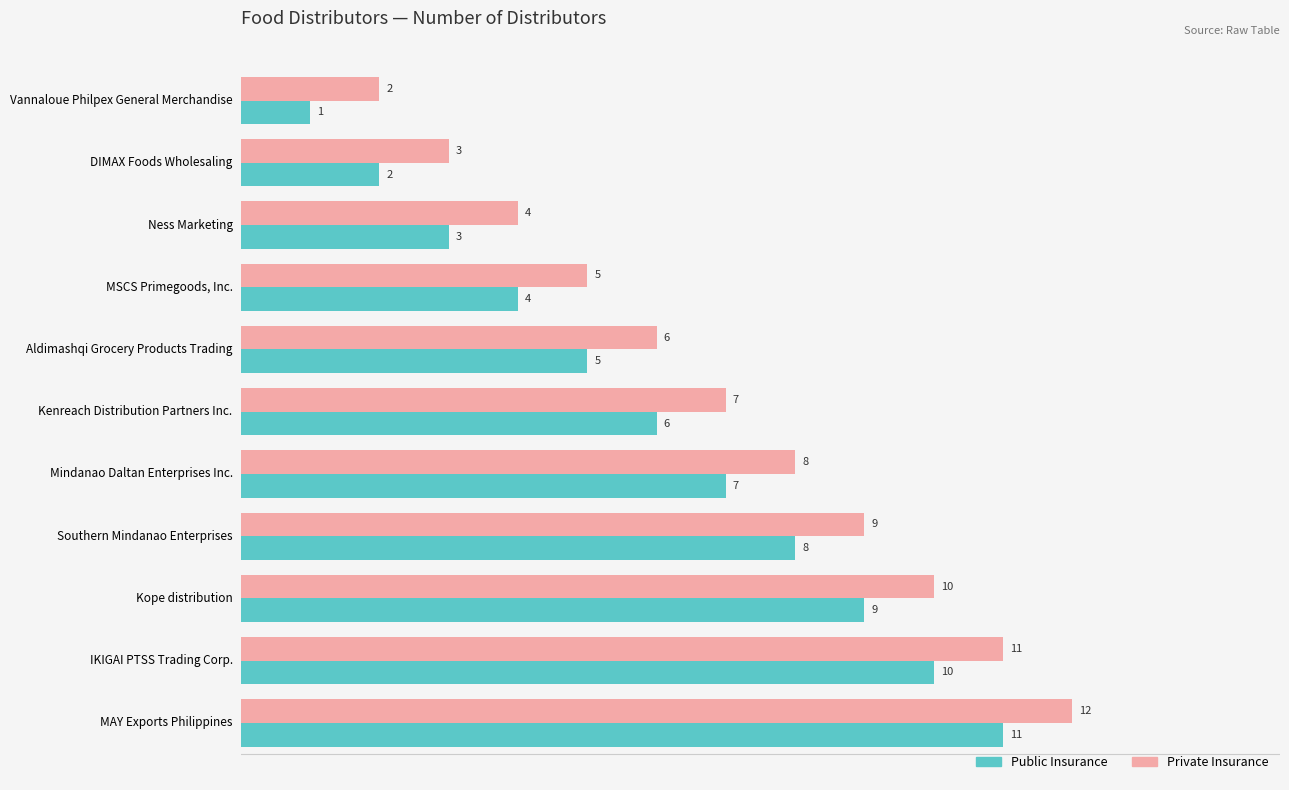

Rank the series at Southern Mindanao Enterprises from lowest to highest value.

Public Insurance, Private Insurance